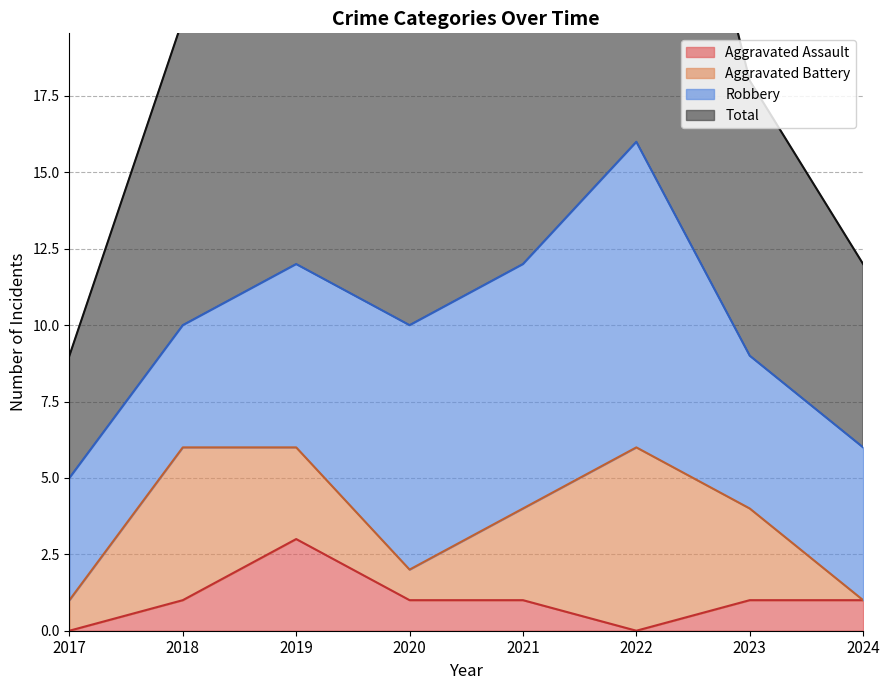

At which label is Total closest to 21?

2018